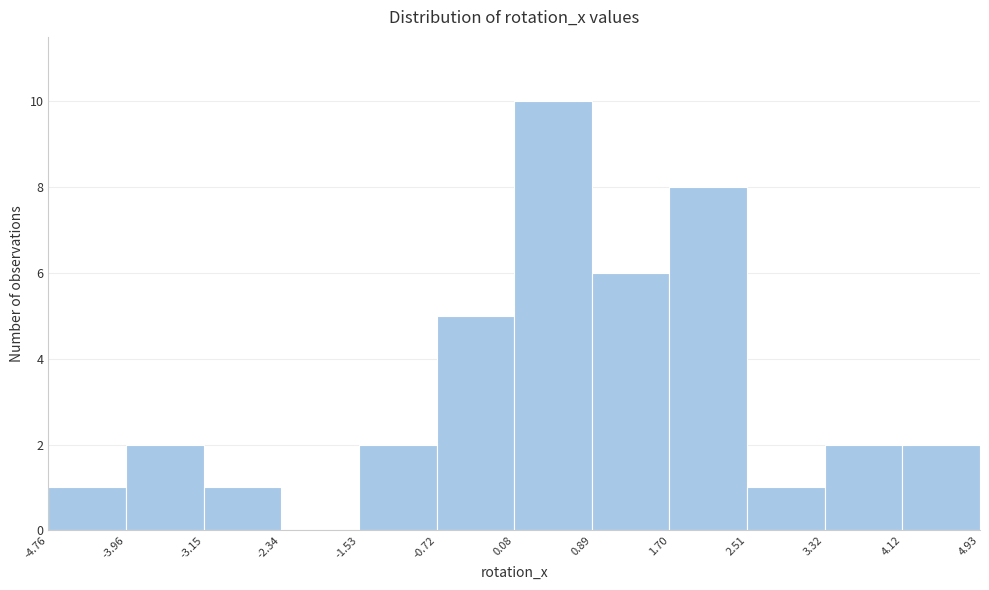

What is the height of the bar covering 0.08 to 0.89 on the x-axis? The values are not printed on the chart, so give them approximately, as read against the axis.

10